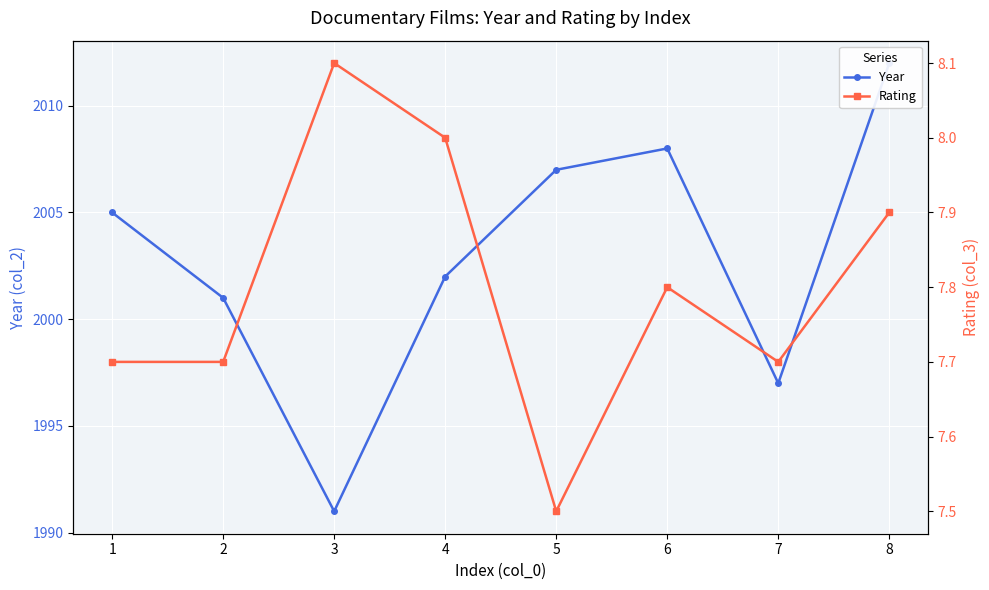

At which label is Year closest to 2001?

2